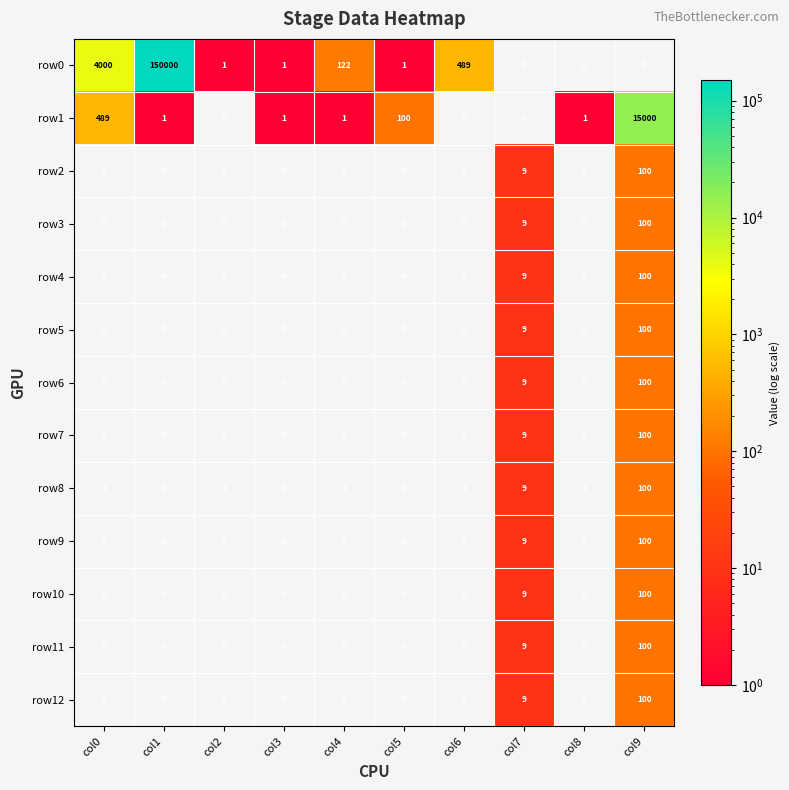

True or false: row0 has a value of 122 at col4.

True